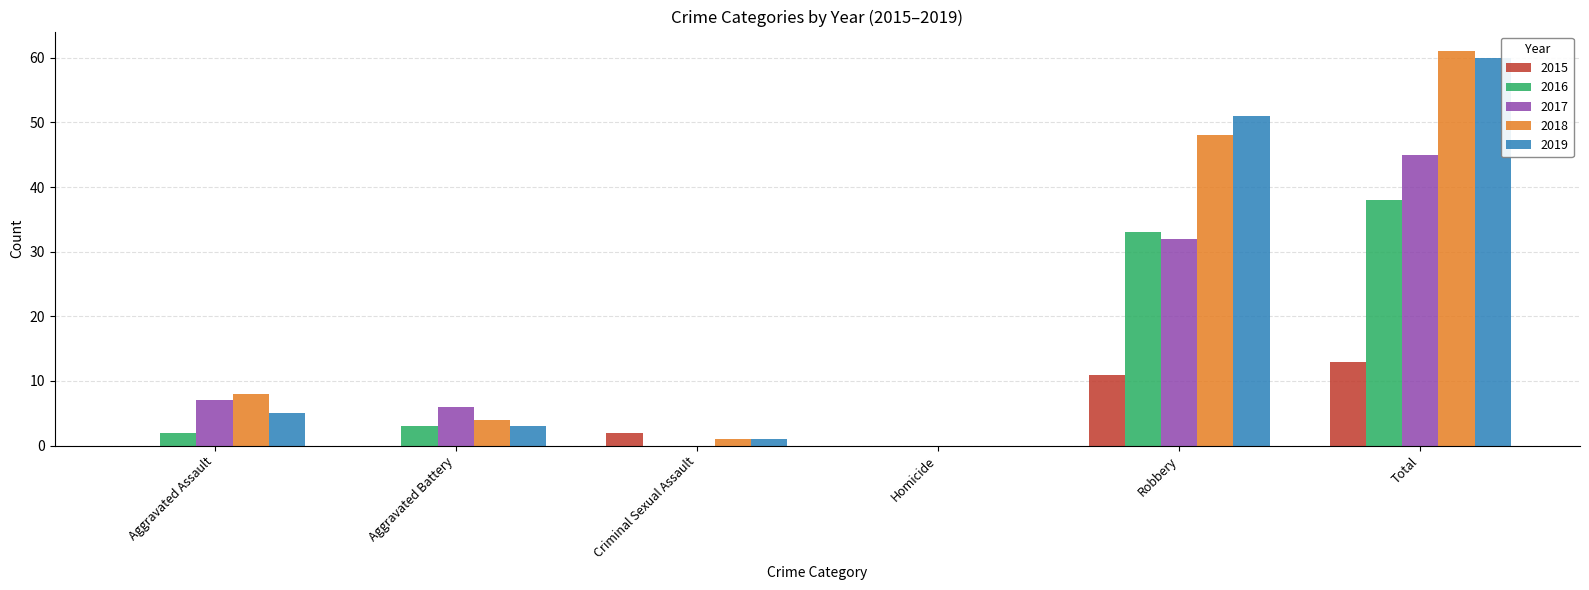

At which category is the sum across all series the highest?

Total